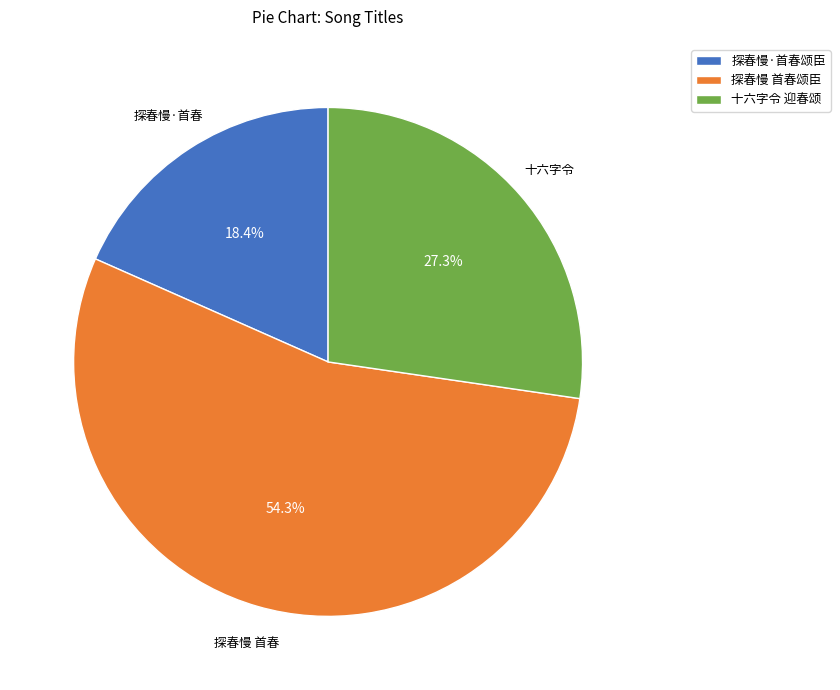

What is the largest slice in the pie chart?

探春慢 首春颂臣